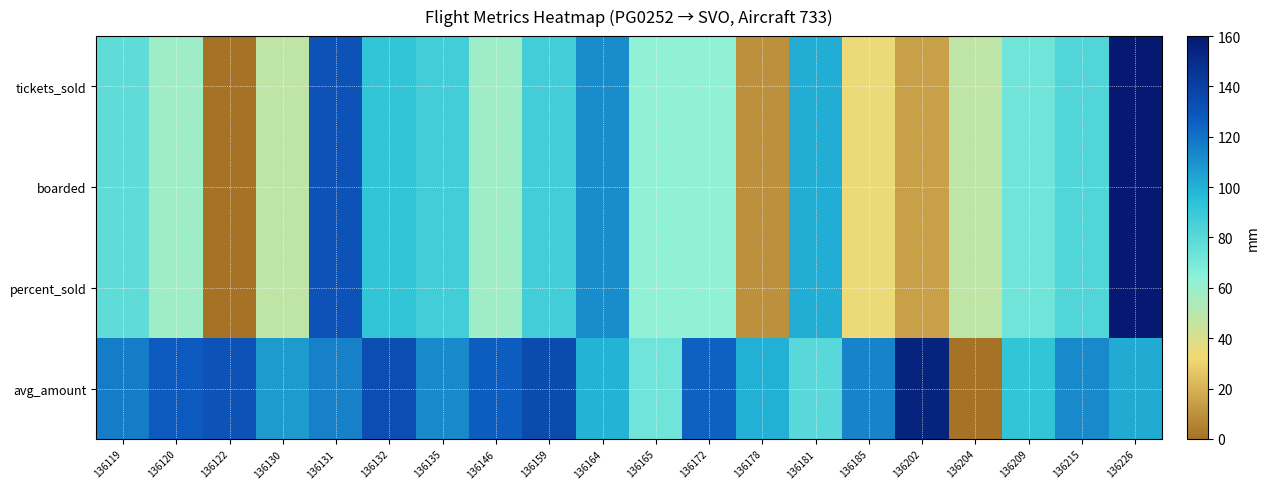

Reading left to right, list all the values displayed in this chart.

tickets_sold: 136119=77.6	136120=58.2	136122=0.0	136130=48.5	136131=130.9	136132=92.1	136135=87.3	136146=58.2	136159=87.3	136164=111.5	136165=63.0	136172=63.0	136178=9.7	136181=101.8	136185=33.9	136202=14.5	136204=48.5	136209=72.7	136215=82.4	136226=160.0
boarded: 136119=77.6	136120=58.2	136122=0.0	136130=48.5	136131=130.9	136132=92.1	136135=87.3	136146=58.2	136159=87.3	136164=111.5	136165=63.0	136172=63.0	136178=9.7	136181=101.8	136185=33.9	136202=14.5	136204=48.5	136209=72.7	136215=82.4	136226=160.0
percent_sold: 136119=77.5	136120=58.2	136122=0.0	136130=48.5	136131=130.9	136132=92.1	136135=87.2	136146=58.2	136159=87.2	136164=111.5	136165=63.0	136172=63.0	136178=9.6	136181=101.8	136185=33.9	136202=14.5	136204=48.5	136209=72.7	136215=82.4	136226=160.0
avg_amount: 136119=116.4	136120=128.0	136122=130.8	136130=107.1	136131=115.4	136132=133.5	136135=112.7	136146=126.8	136159=134.9	136164=100.0	136165=72.7	136172=125.4	136178=100.5	136181=80.5	136185=114.9	136202=154.4	136204=0.0	136209=92.4	136215=112.7	136226=102.4